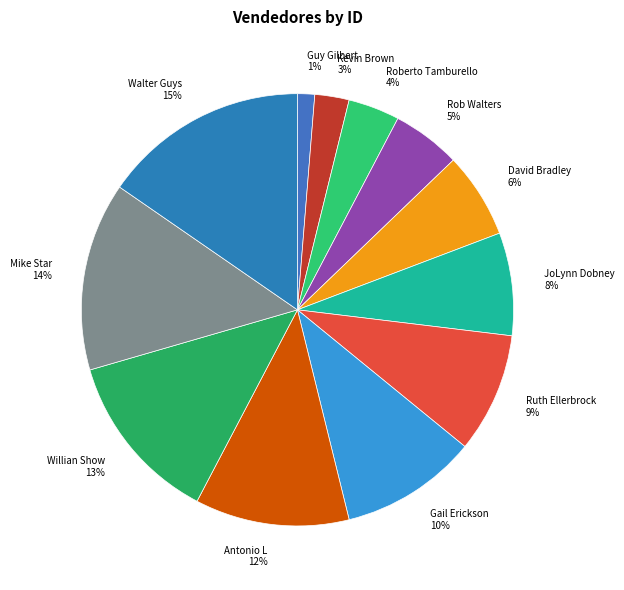

What percentage is the Mike Star slice, to the nearest percent?

14%